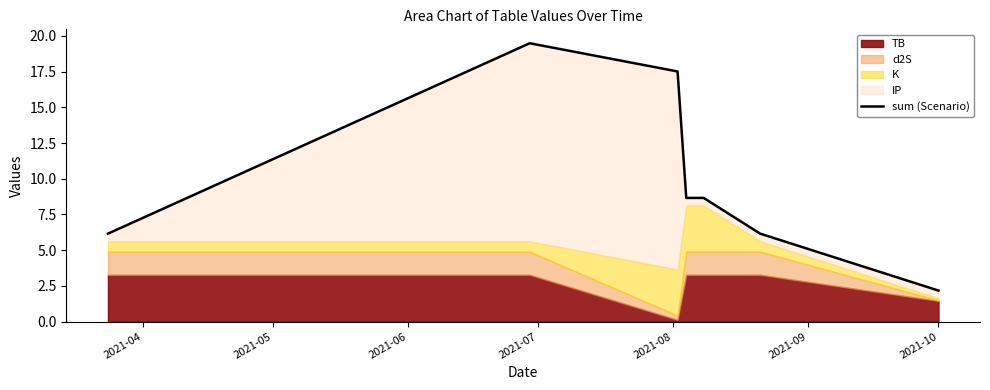

How many interior local peaks (higher than both neighbors) does the data have?

1